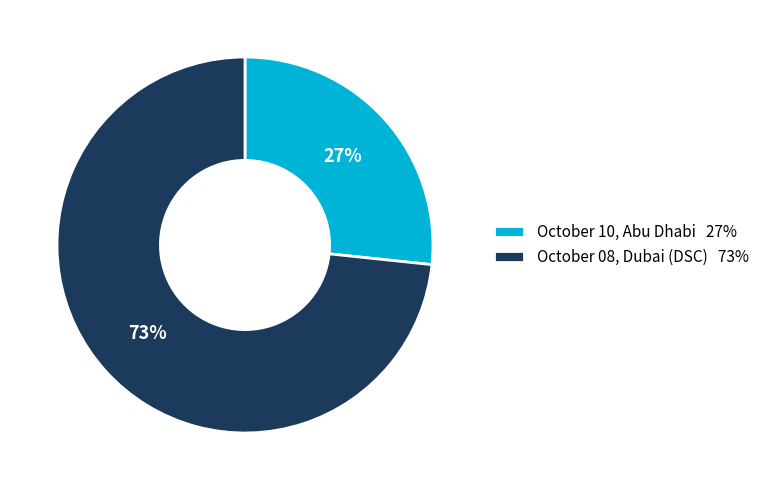

The October 08, Dubai (DSC) slice represents 82% of the pie. True or false?

False